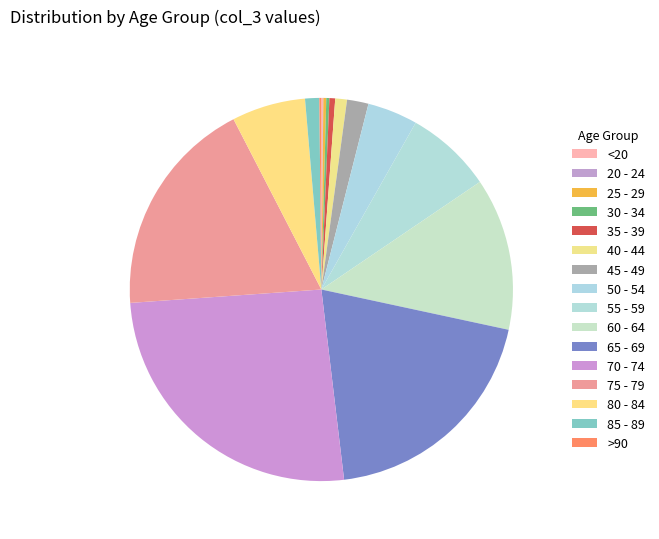

Do 45 - 49 and 80 - 84 together represent more than half of the pie?

No